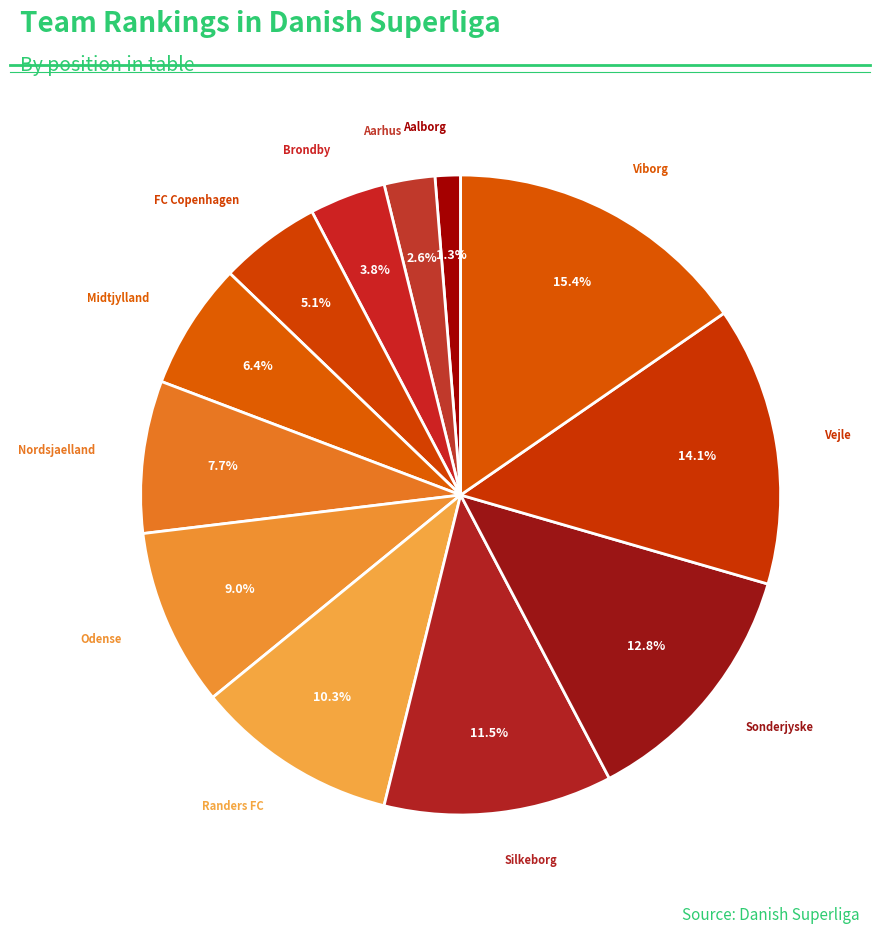

Rank the categories by value from lowest to highest.

Aalborg, Aarhus, Brondby, FC Copenhagen, Midtjylland, Nordsjaelland, Odense, Randers FC, Silkeborg, Sonderjyske, Vejle, Viborg